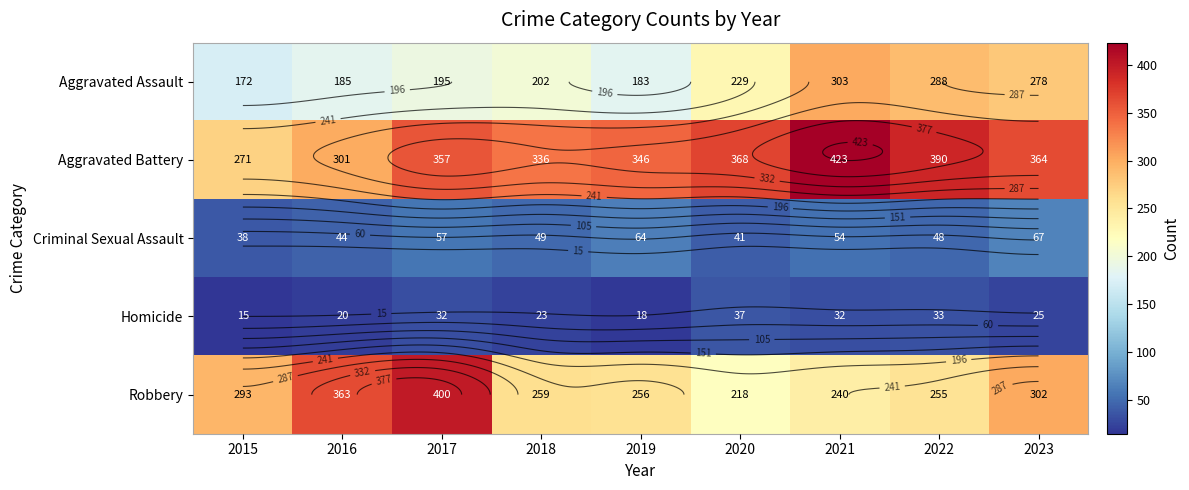

The Criminal Sexual Assault series shows 51 at 2015. True or false?

False